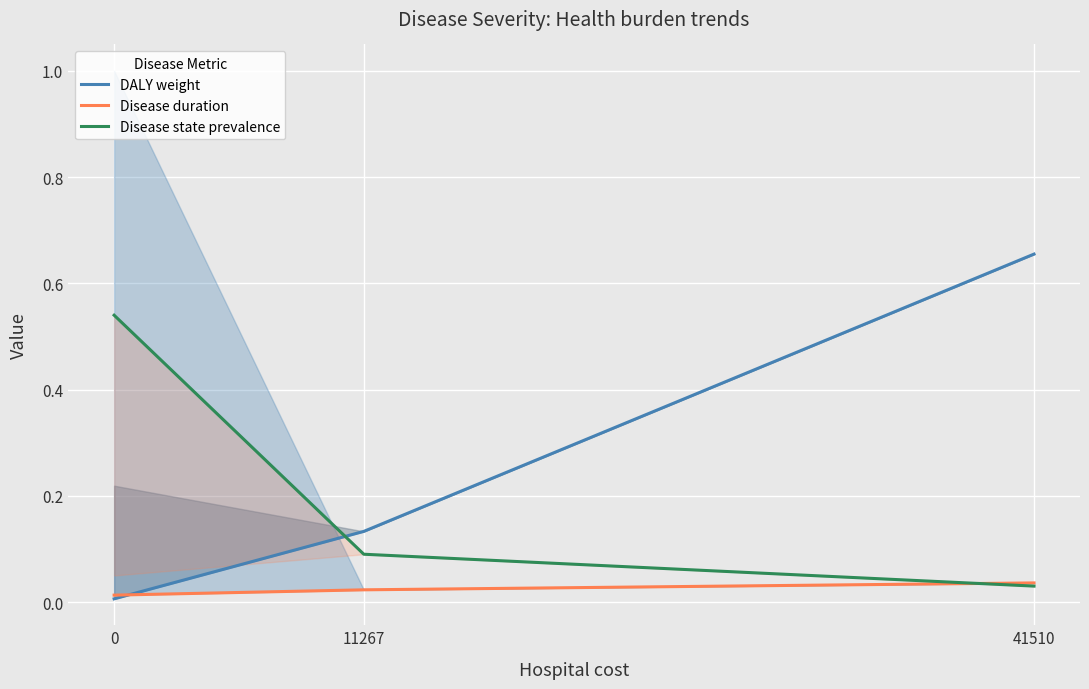

Which has a higher value, 11267 or 41510?

41510